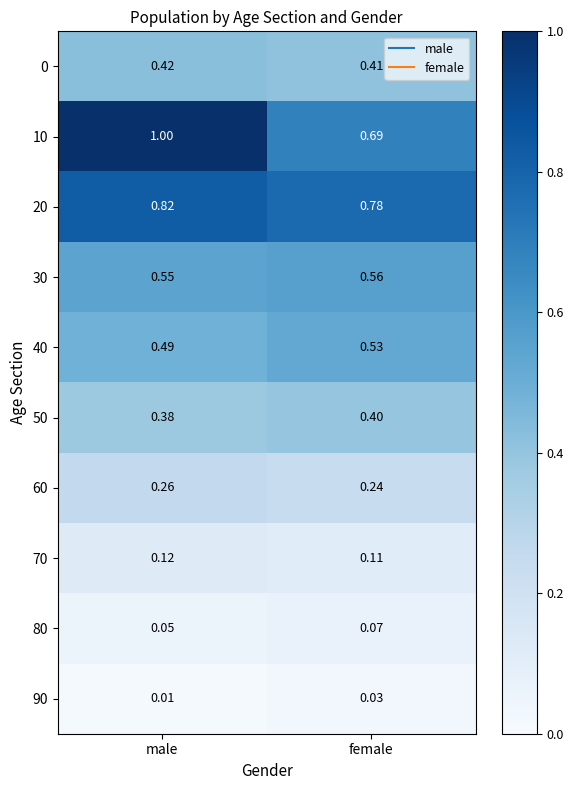

List the labels in order of 50 value, largest first.

female, male